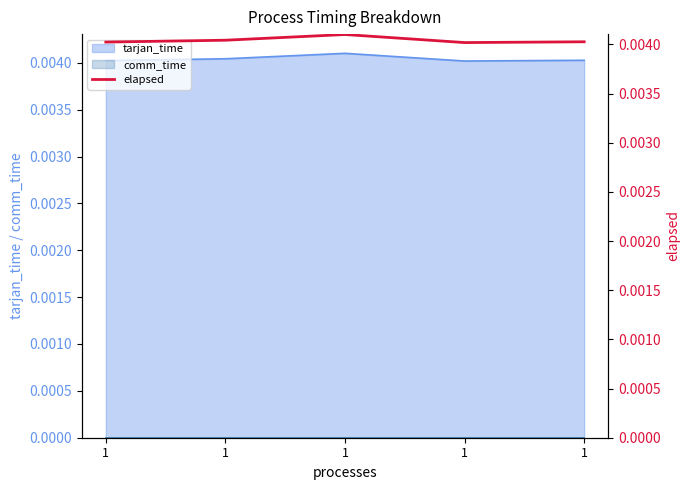

The value at 1 is 0.0. True or false?

False